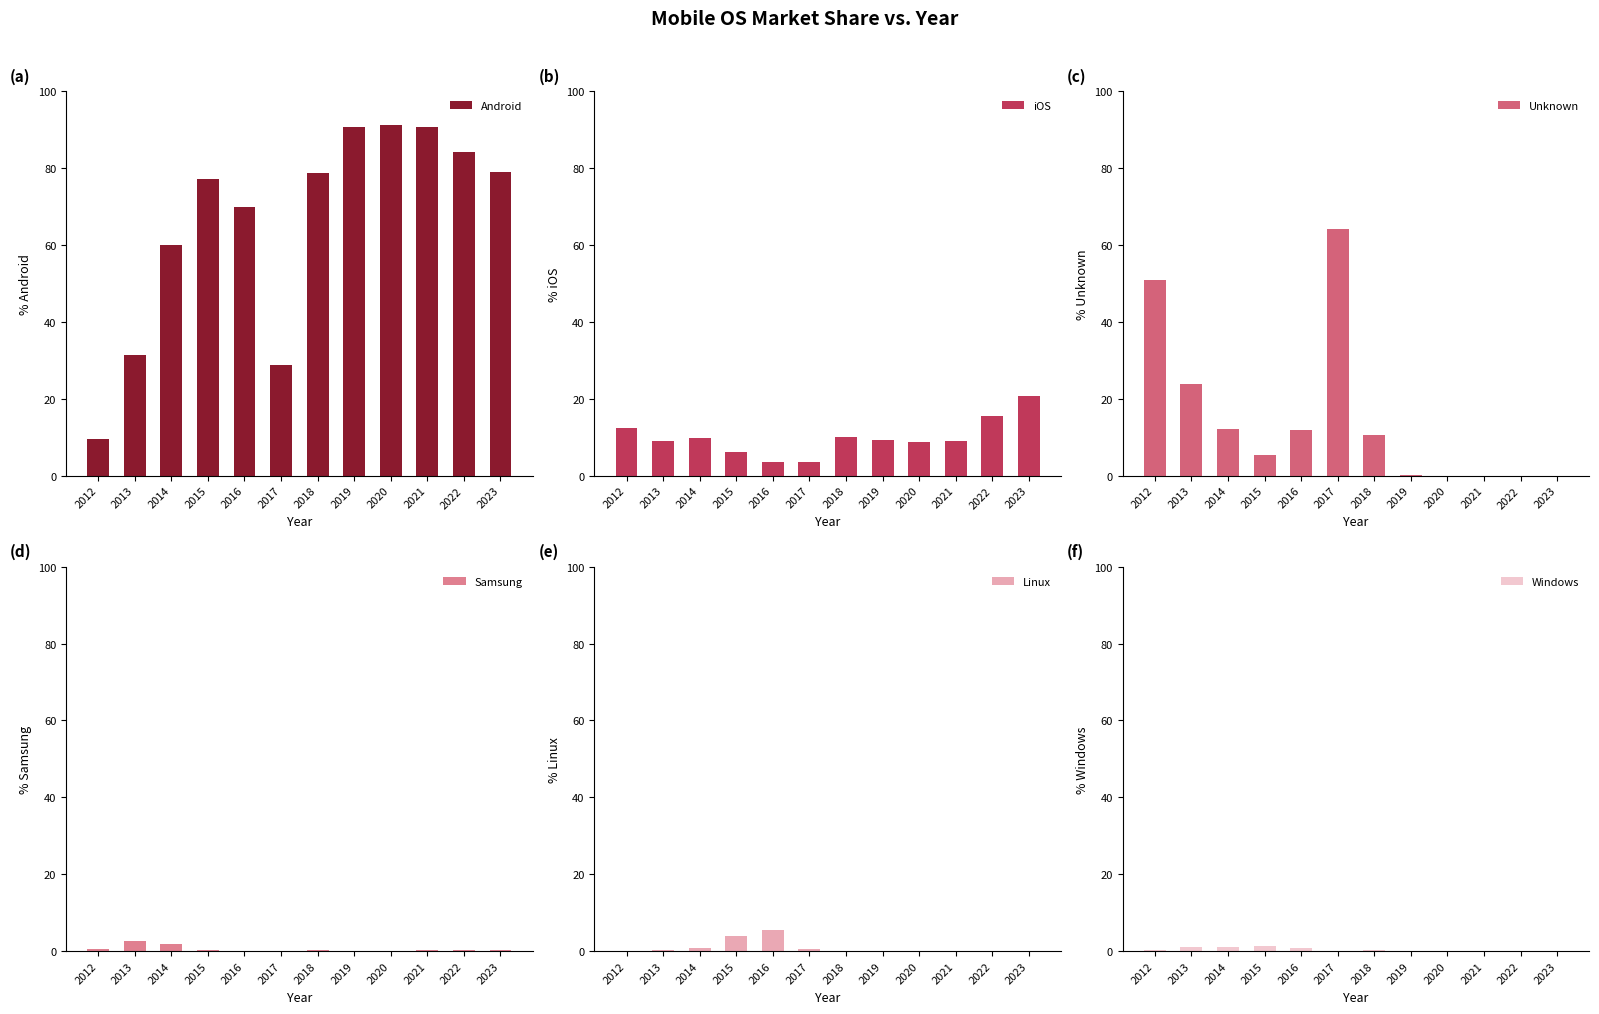

Reading left to right, transcribe all the data shown in this chart.

Android: 2012=9.6	2013=31.4	2014=60.1	2015=77.2	2016=70.0	2017=28.8	2018=78.6	2019=90.6	2020=91.3	2021=90.7	2022=84.2	2023=79.0
iOS: 2012=12.3	2013=8.9	2014=9.8	2015=6.1	2016=3.4	2017=3.4	2018=10.1	2019=9.1	2020=8.6	2021=9.1	2022=15.5	2023=20.7
Unknown: 2012=50.8	2013=23.8	2014=12.1	2015=5.3	2016=12.0	2017=64.3	2018=10.6	2019=0.1	2020=0.0	2021=0.0	2022=0.0	2023=0.0
Samsung: 2012=0.6	2013=2.7	2014=1.8	2015=0.3	2016=0.1	2017=0.1	2018=0.2	2019=0.0	2020=0.0	2021=0.1	2022=0.2	2023=0.2
Linux: 2012=0.1	2013=0.2	2014=0.8	2015=4.0	2016=5.4	2017=0.5	2018=0.1	2019=0.0	2020=0.0	2021=0.0	2022=0.0	2023=0.0
Windows: 2012=0.3	2013=1.2	2014=1.0	2015=1.4	2016=0.8	2017=0.1	2018=0.3	2019=0.1	2020=0.1	2021=0.0	2022=0.0	2023=0.0